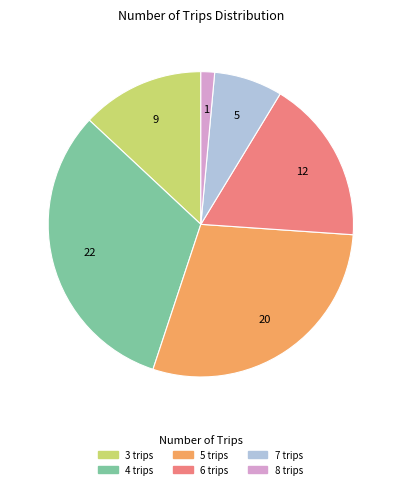

Is 4 trips the majority of the pie?

No